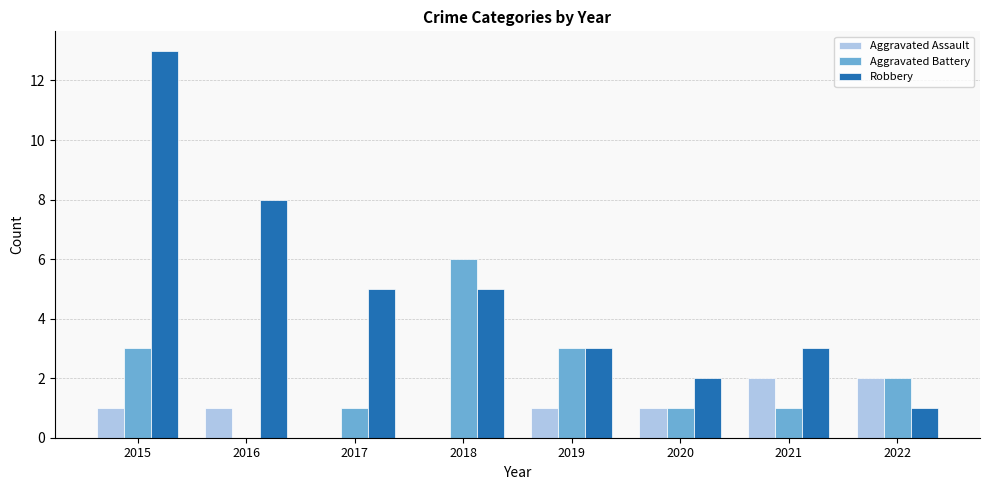

How many series are shown in this chart?

3